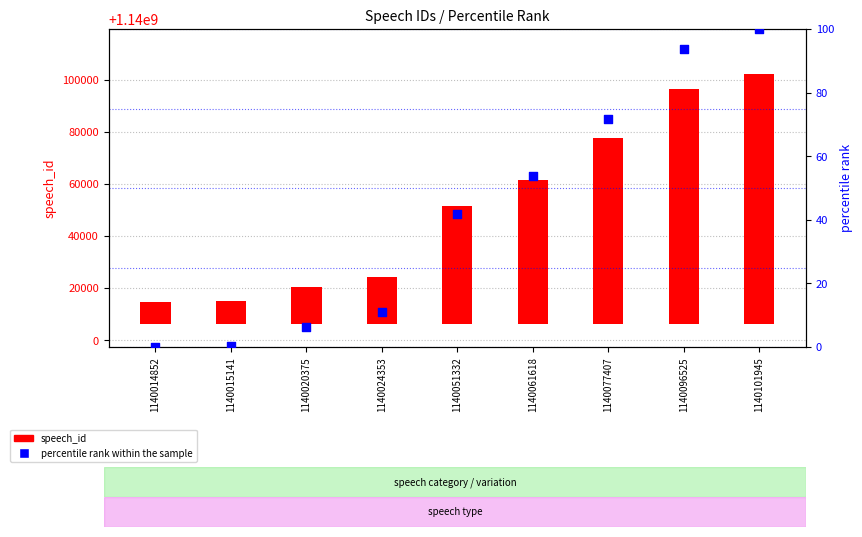

Which series reaches the minimum Y coordinate?

percentile rank within the sample